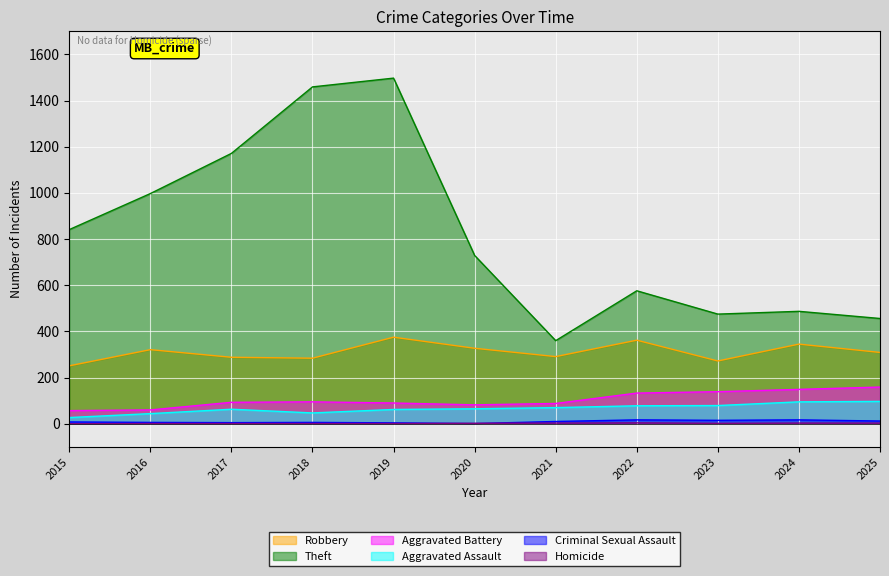

At how many categories does at least one series exceed 713?

6